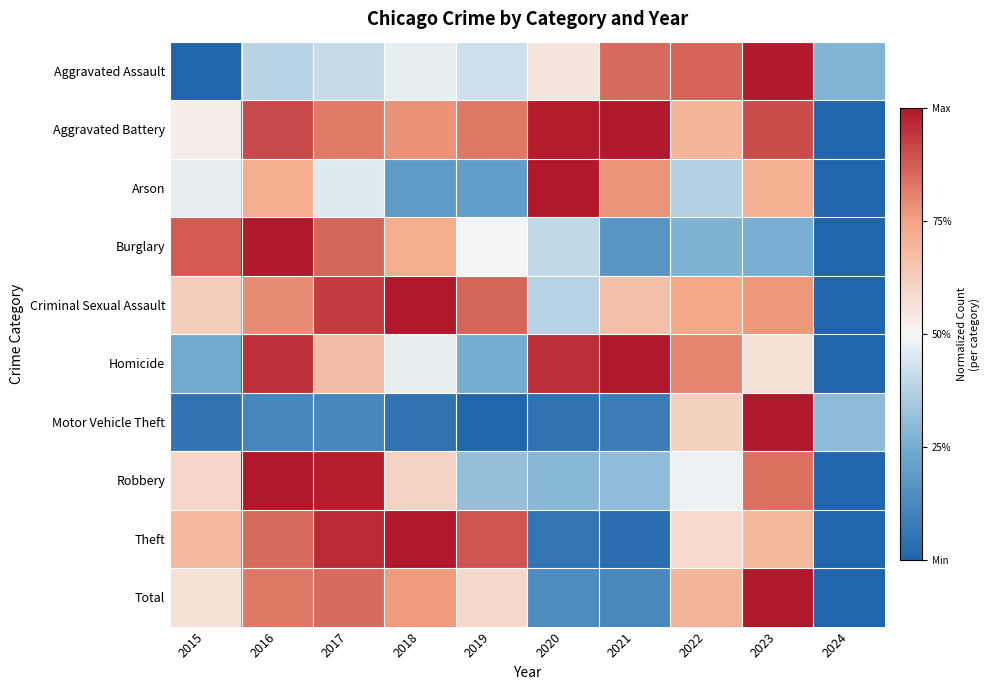

What is the maximum value shown in the chart?

1.0